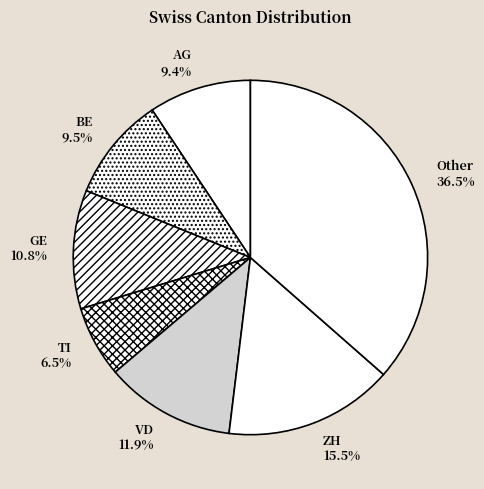

What is the largest slice in the pie chart?

Other